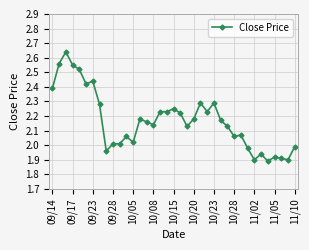

True or false: the data has more than 0 interior local peaks.

True